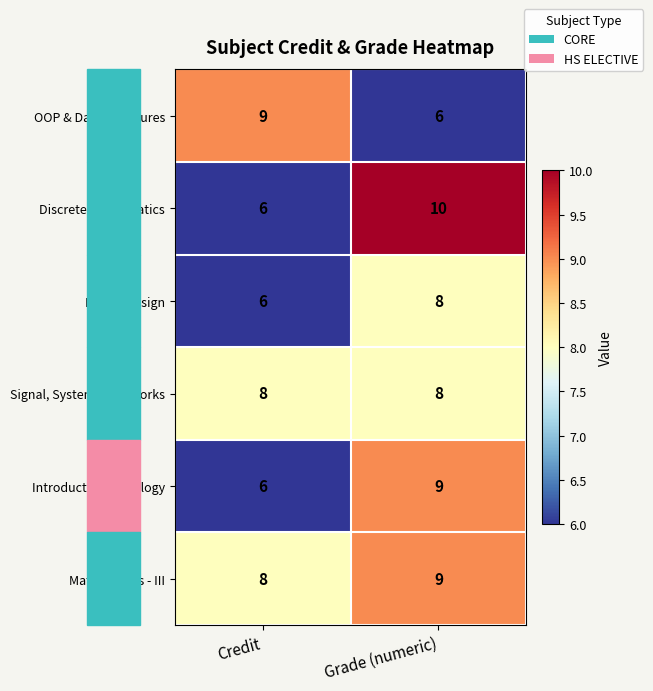

Which series has the widest spread of values?

Discrete Mathematics